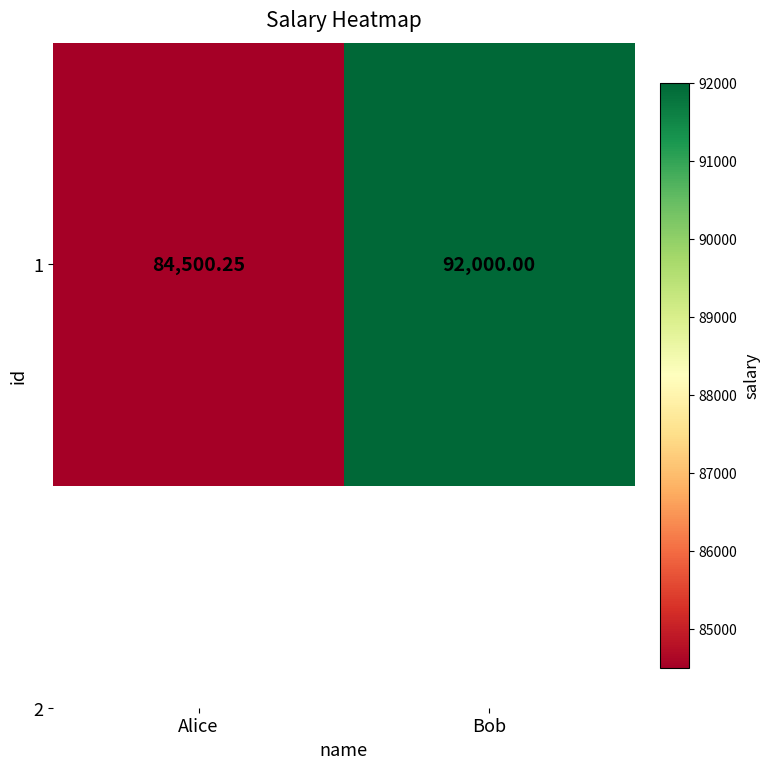

Which has a higher value, Alice or Bob?

Bob